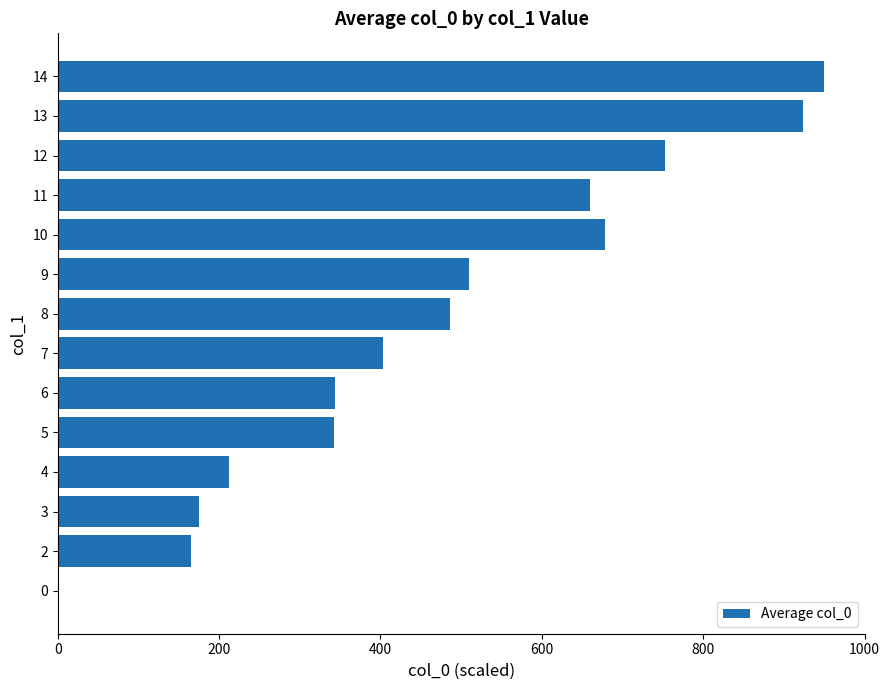

What value does the data have at 11?

659.7